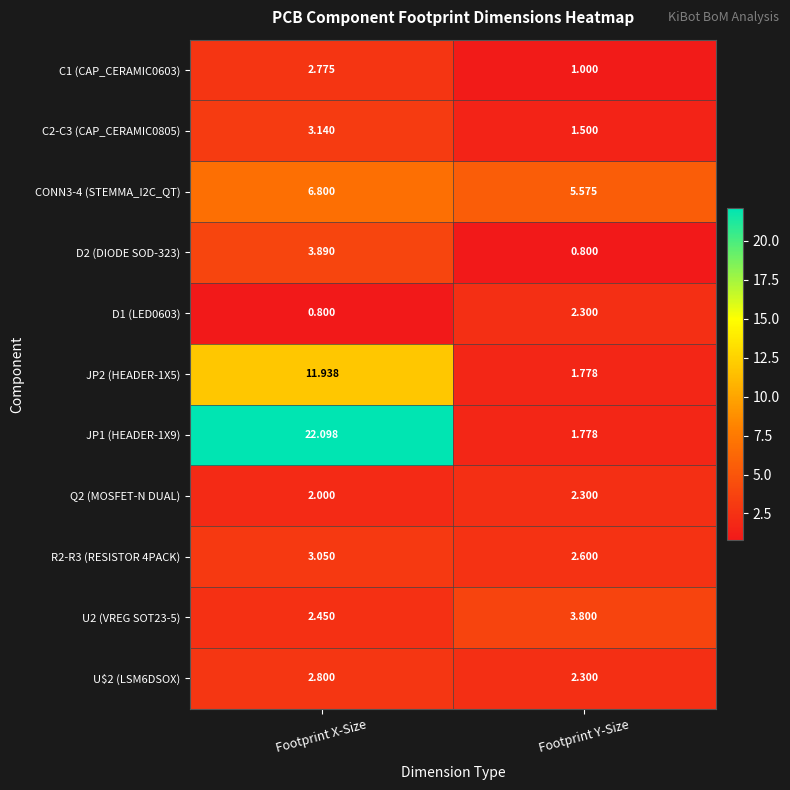

Count the number of categories in the chart.

2